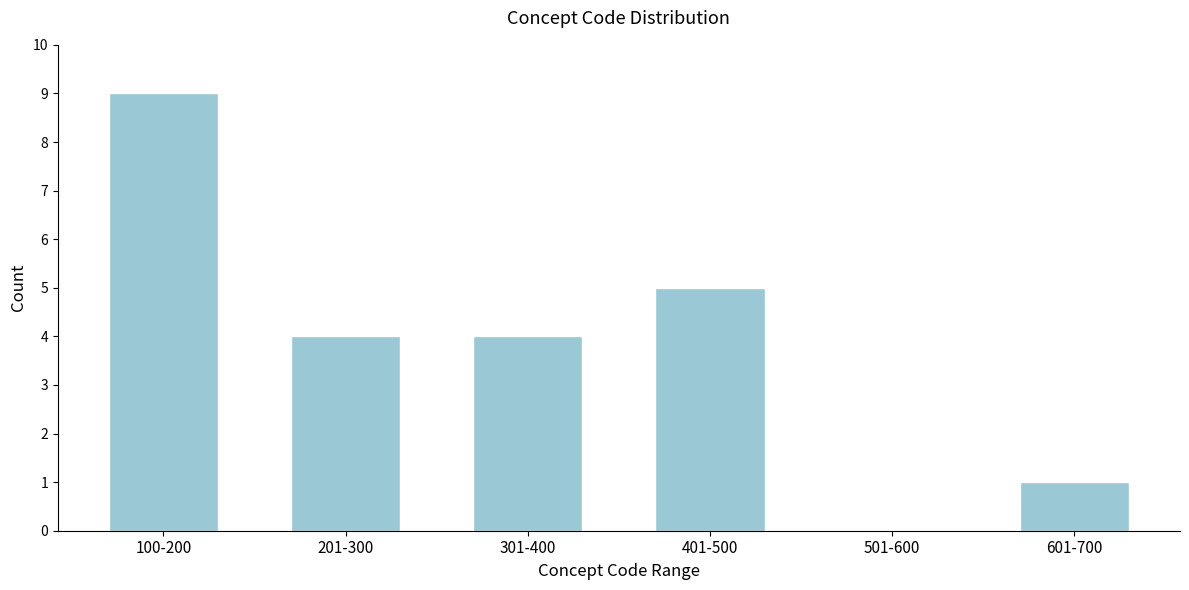

Reading left to right, extract all data points from this chart.

100-200=9	201-300=4	301-400=4	401-500=5	501-600=0	601-700=1